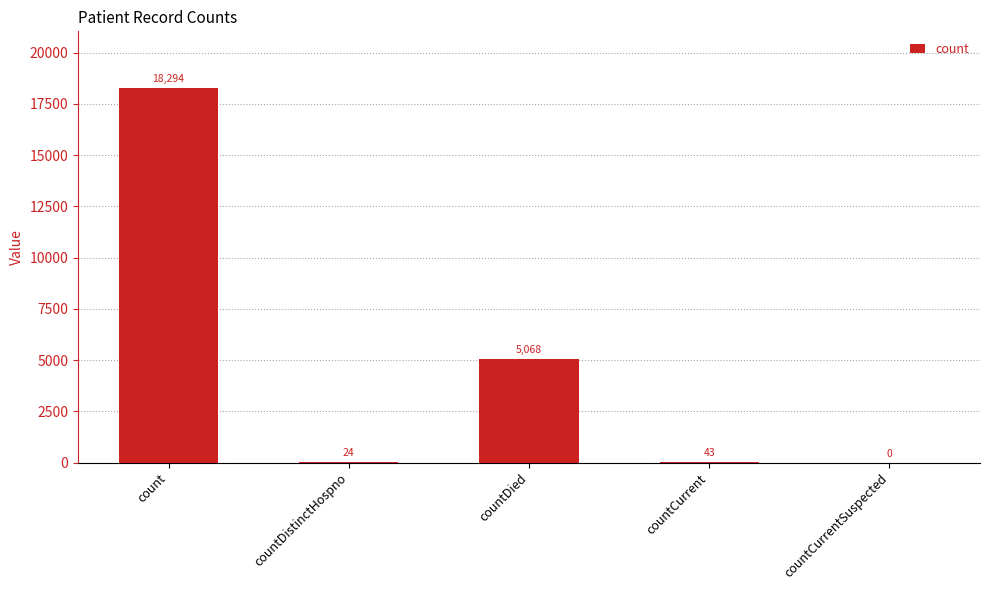

How many series are shown in this chart?

1